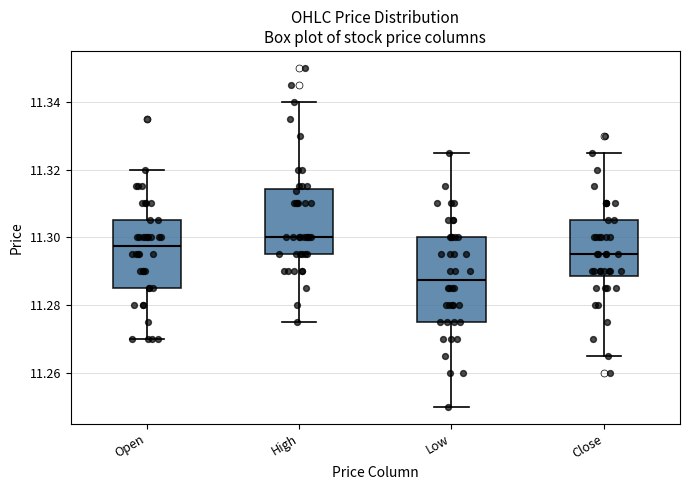

Reading left to right, read every box against the y-axis: the position of its median line, the range the box covers, and the ends of its whiskers. The values are not printed on the chart, so give them approximately, as read against the axis.

Open: median 11.298, box 11.286 to 11.306, whiskers 11.270 to 11.320
High: median 11.300, box 11.296 to 11.314, whiskers 11.276 to 11.340
Low: median 11.288, box 11.276 to 11.300, whiskers 11.250 to 11.326
Close: median 11.296, box 11.288 to 11.306, whiskers 11.266 to 11.326